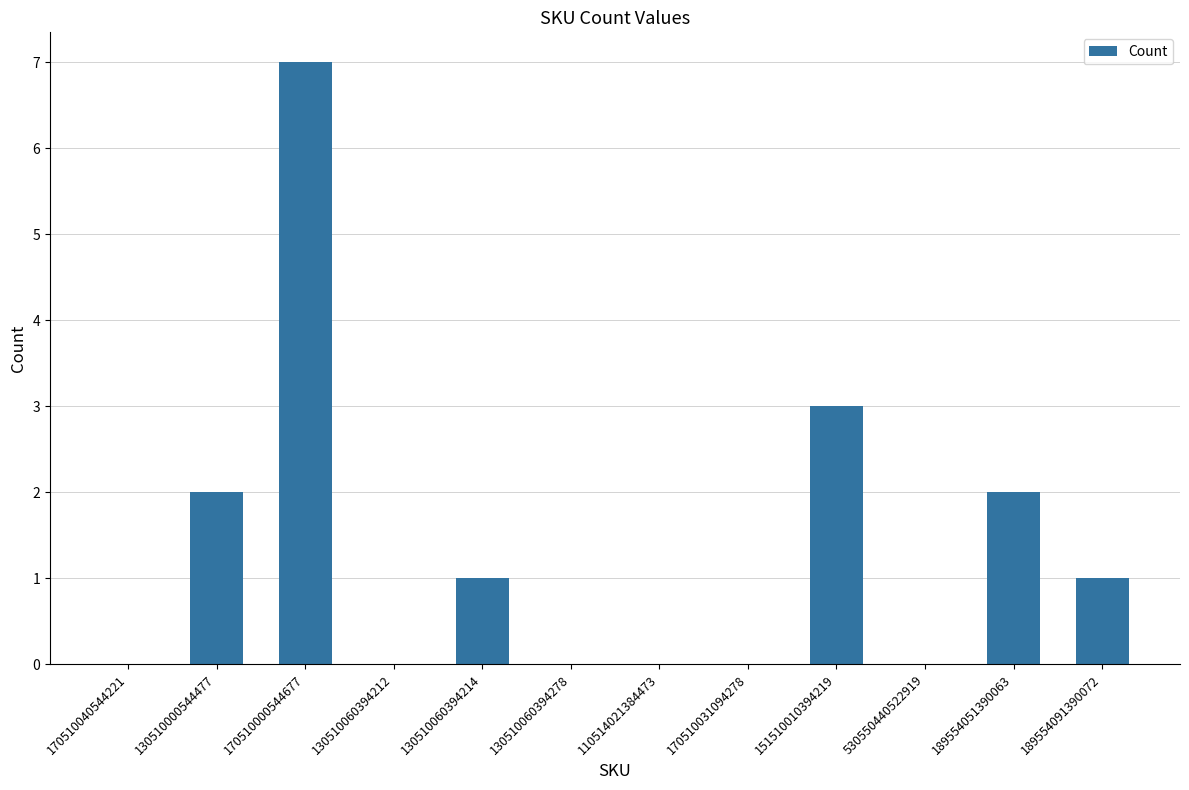

Which has a higher value, 151510010394219 or 130510060394278?

151510010394219